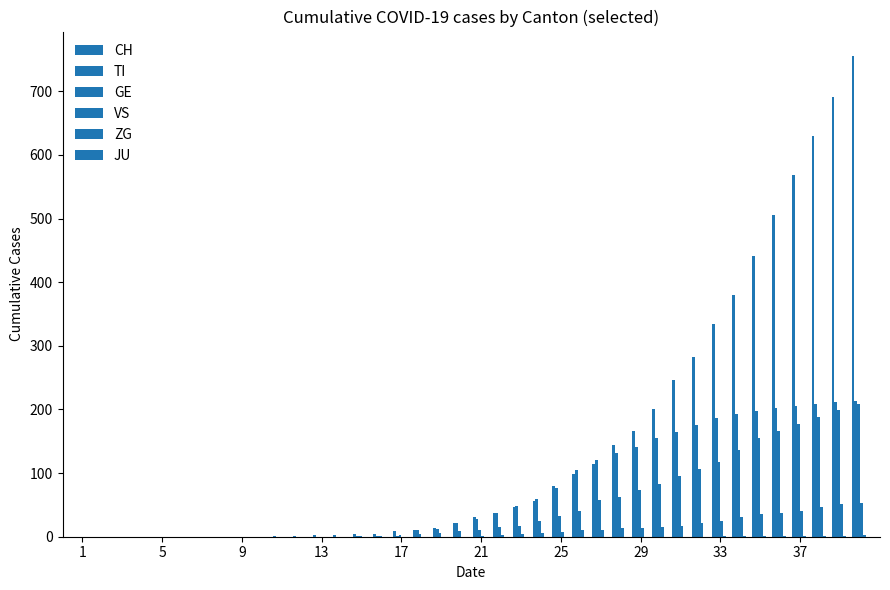

Count the number of data series in this chart.

5